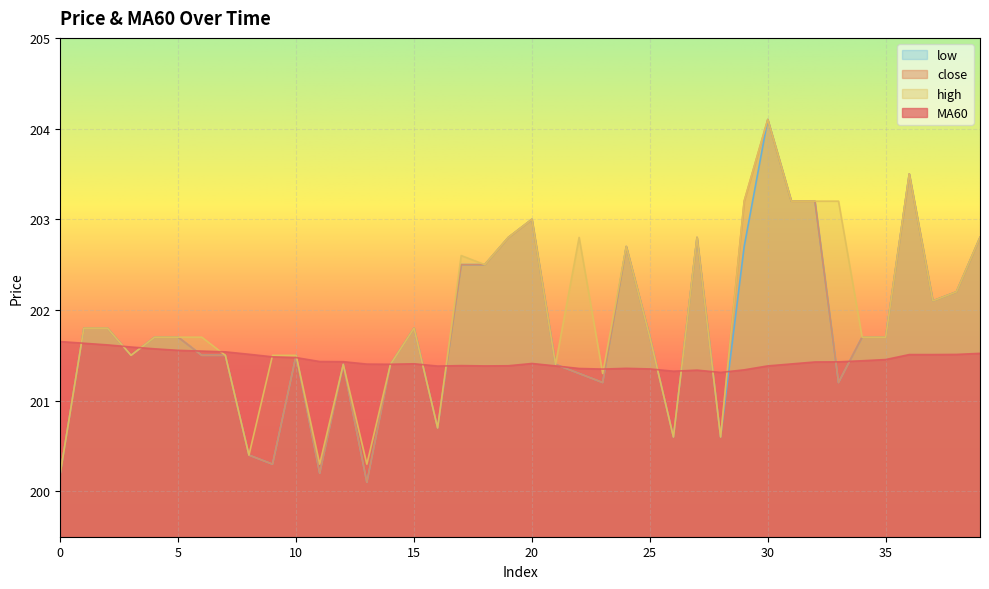

At which label is MA60 closest to 201?

28